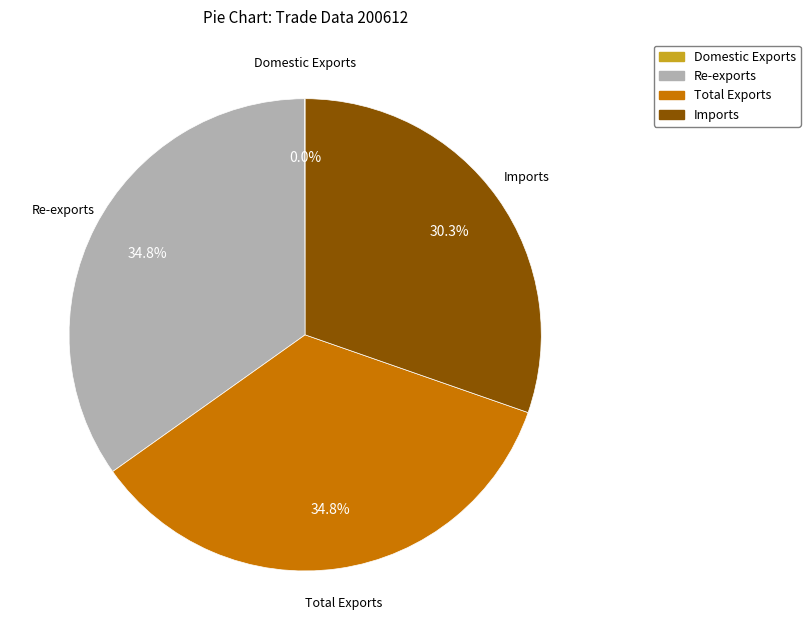

Between Total Exports and Imports, which is larger?

Total Exports